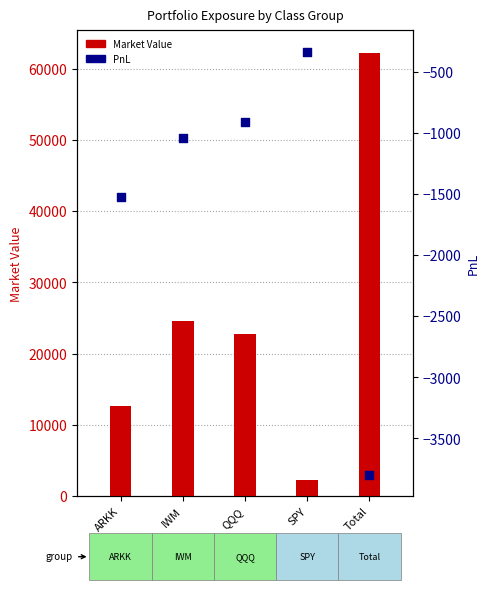

Which series contains the lowest Y value?

PnL